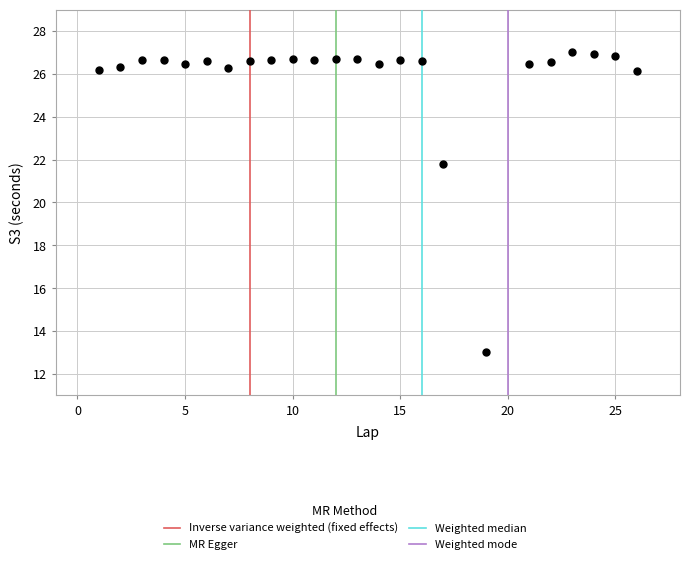

What is the range of X values (max minus min)?

25.0